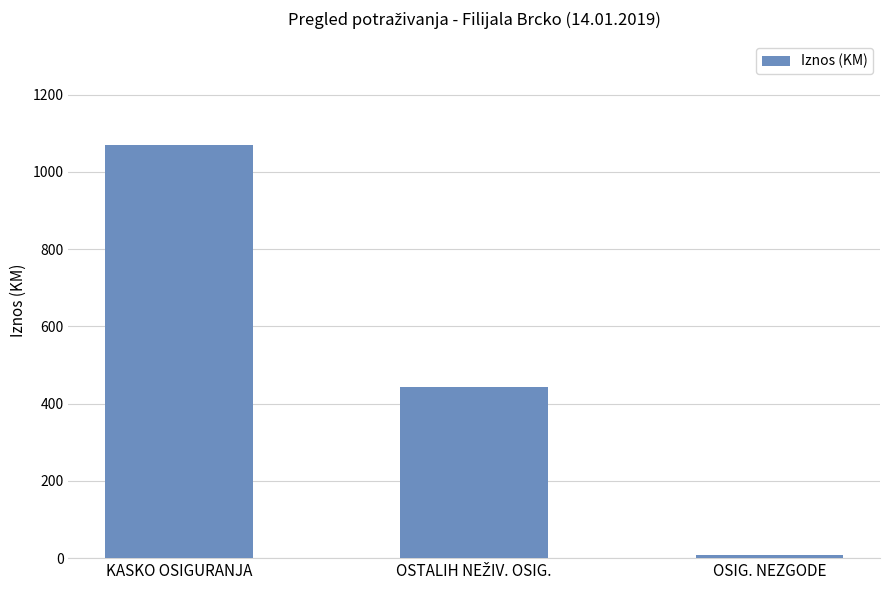

What is the value of the 2nd bar from the left?

441.8